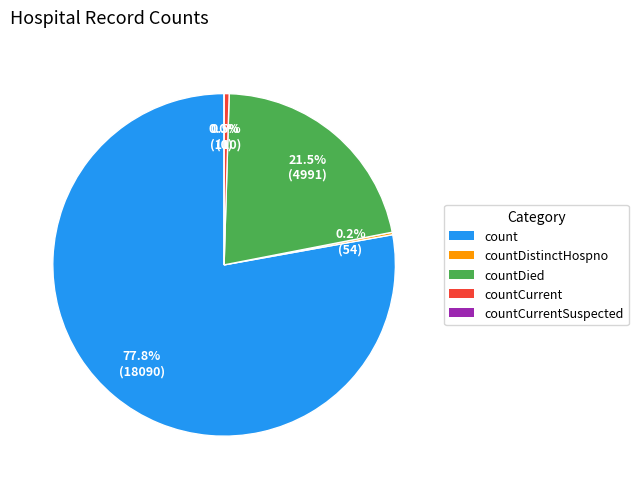

To the nearest percent, what is the difference between the largest and smallest slice percentages?

78%